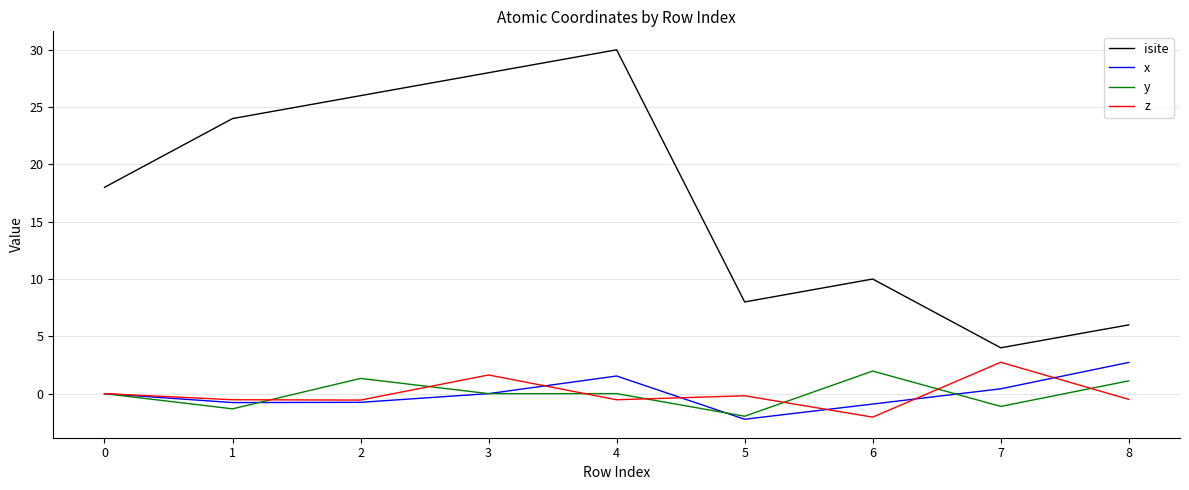

At which category is the sum across all series the highest?

4